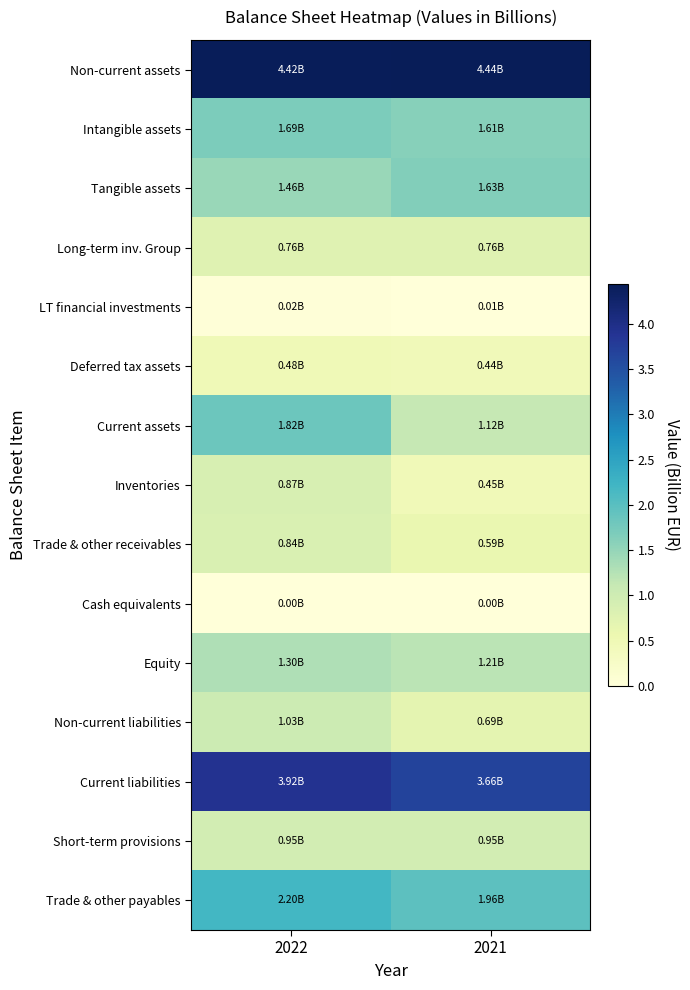

Count the number of data series in this chart.

15